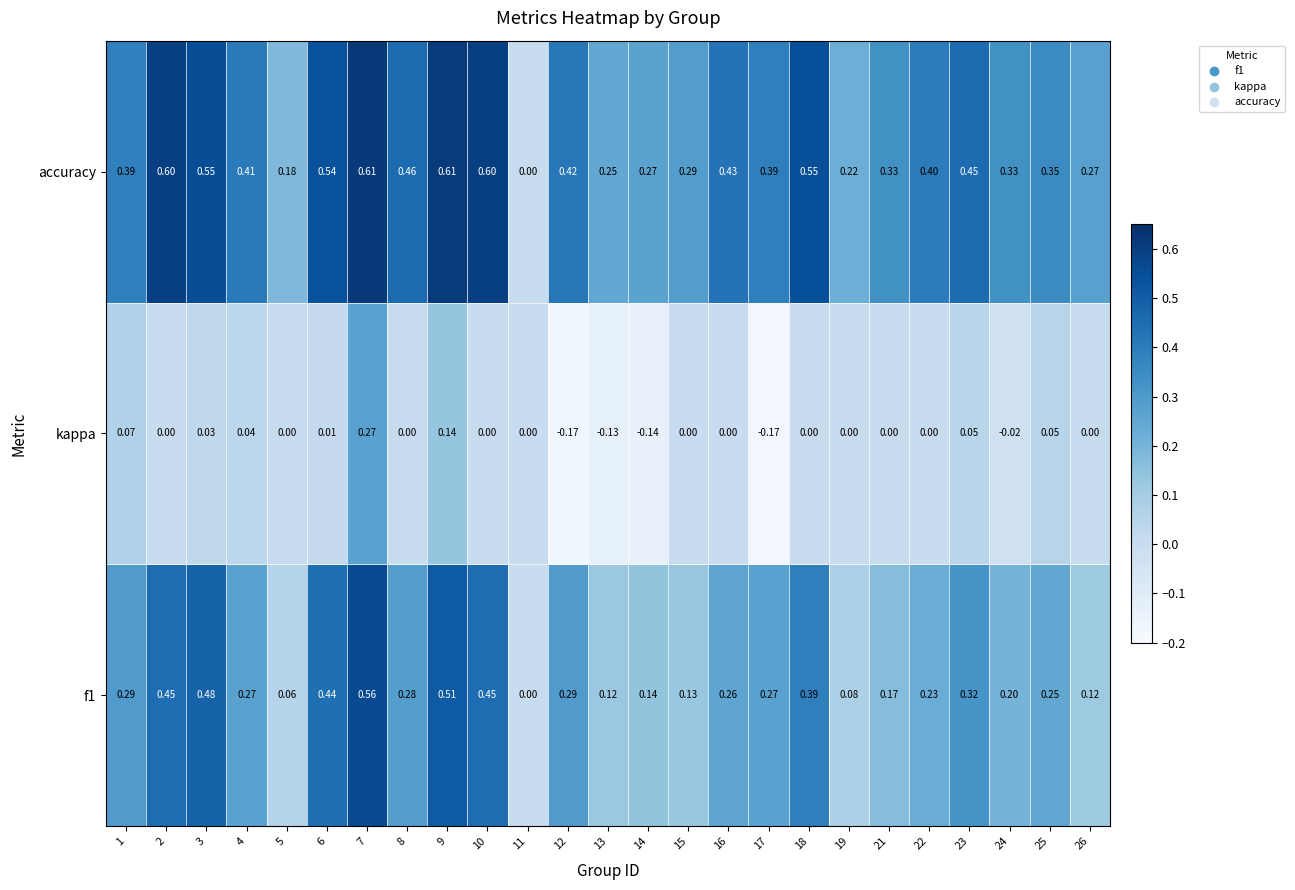

Which series has the largest total across all categories?

accuracy